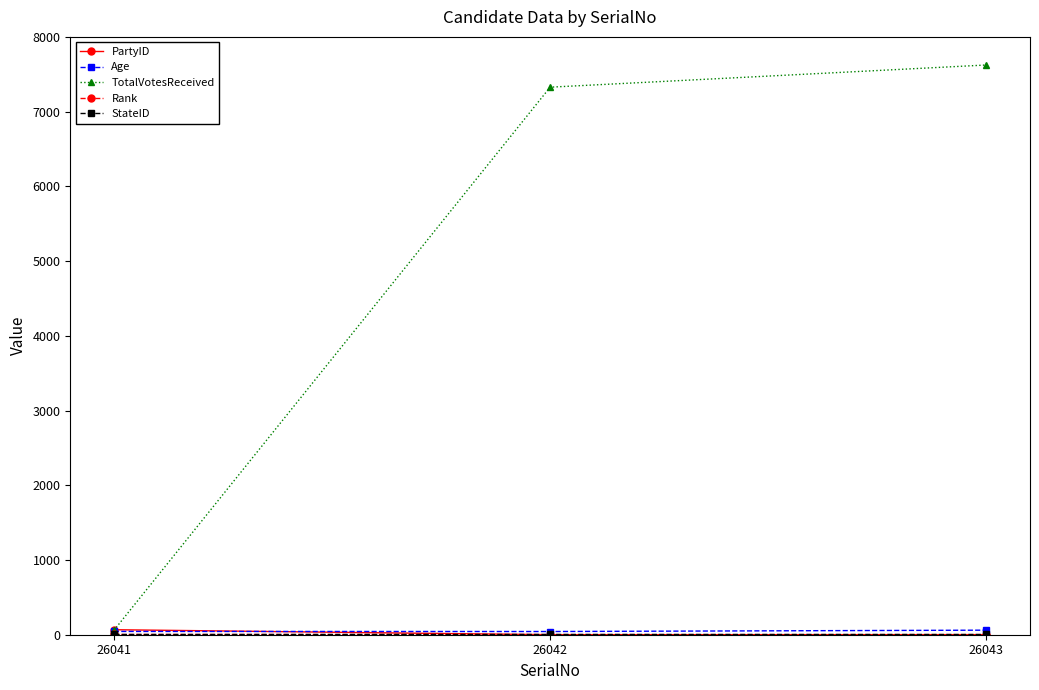

Is it true that TotalVotesReceived equals 3123 at 26042?

False